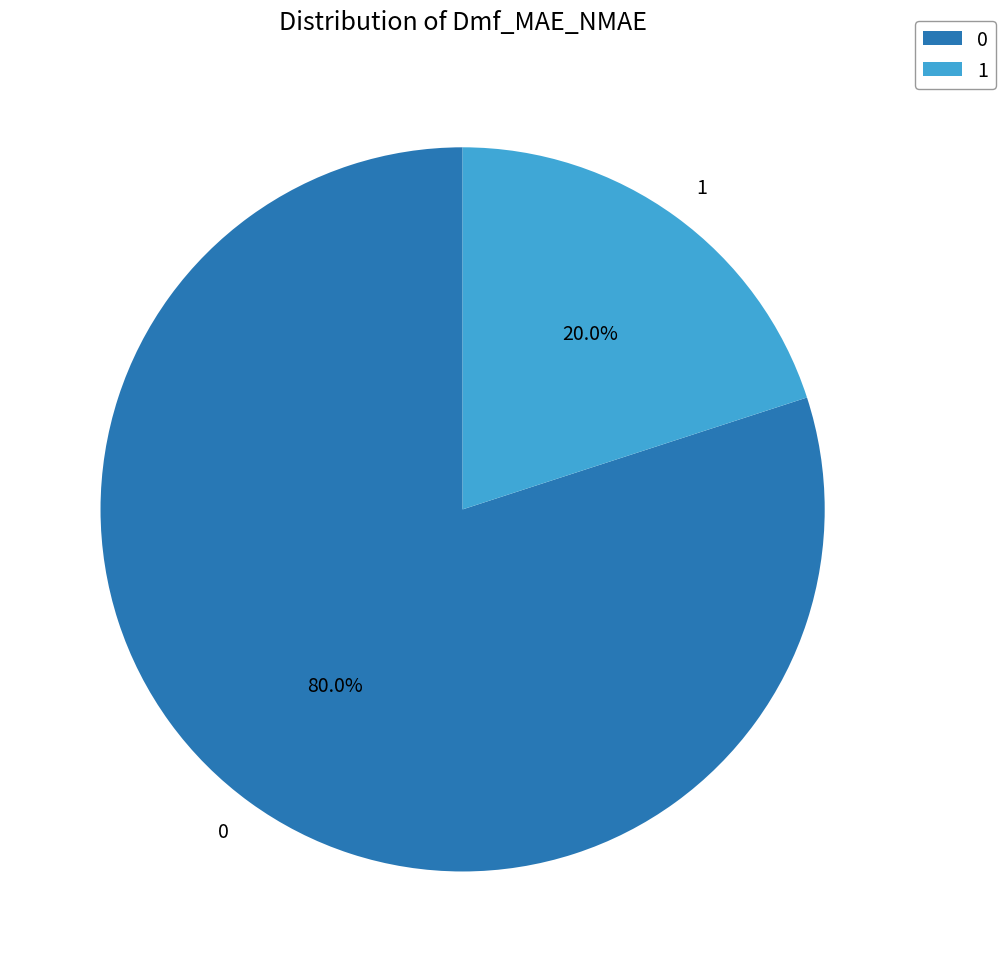

Rank the categories by value from lowest to highest.

1, 0